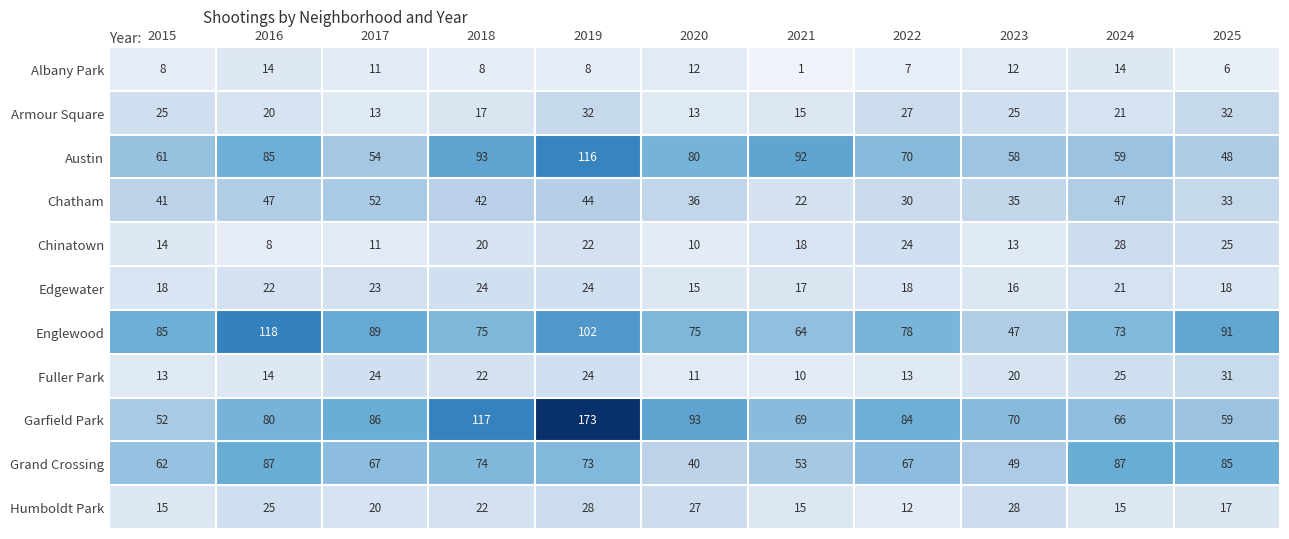

What is the difference between the second highest and minimum values in the Chatham series?

25